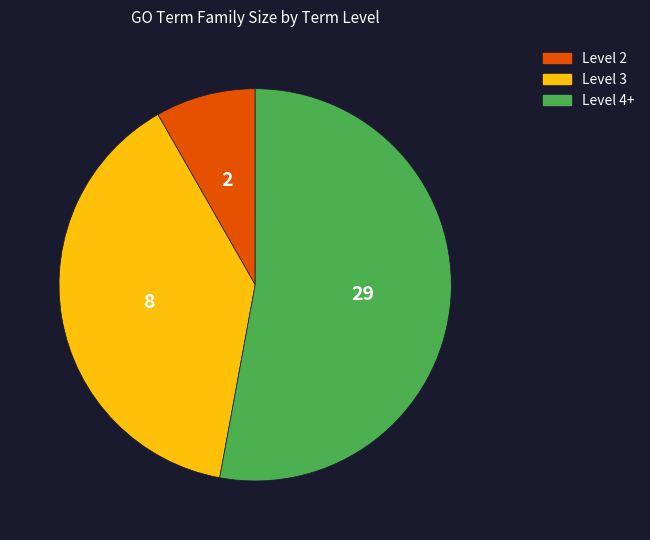

Is there a majority slice in this chart?

Yes